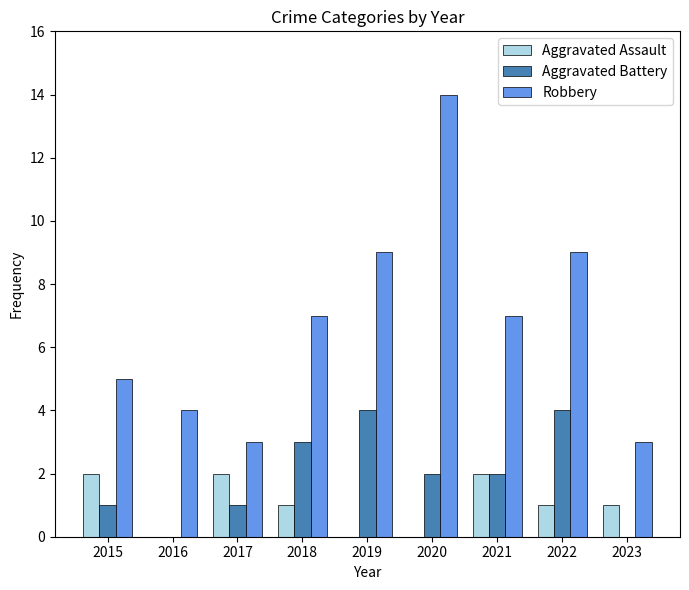

Between 2016 and 2022, which series saw the biggest shift?

Robbery